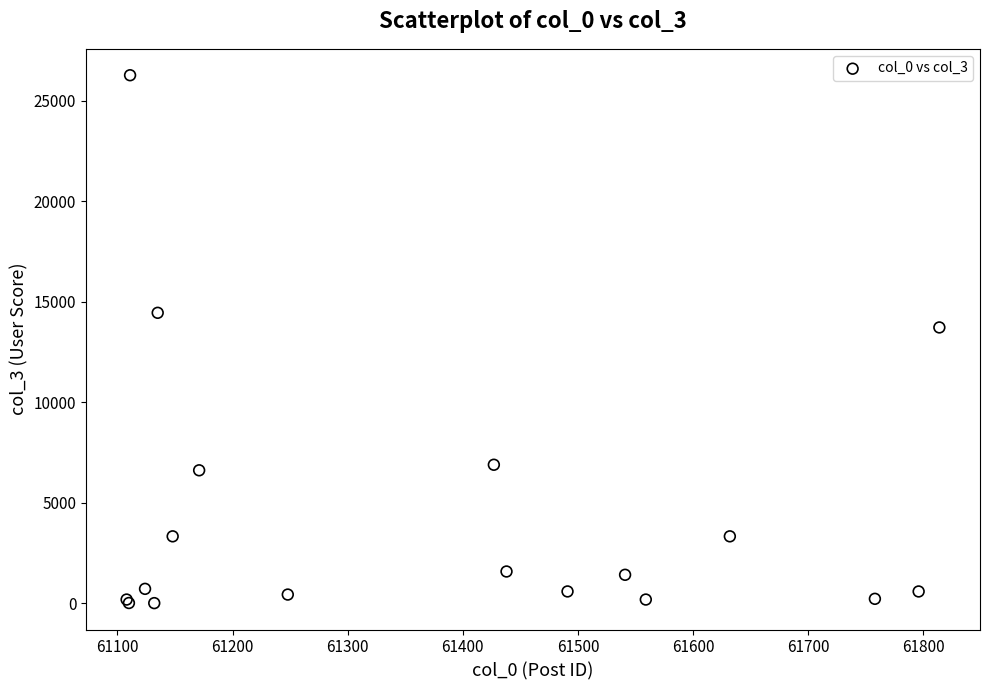

What Y value in the scatter plot is closest to 13144?

13728